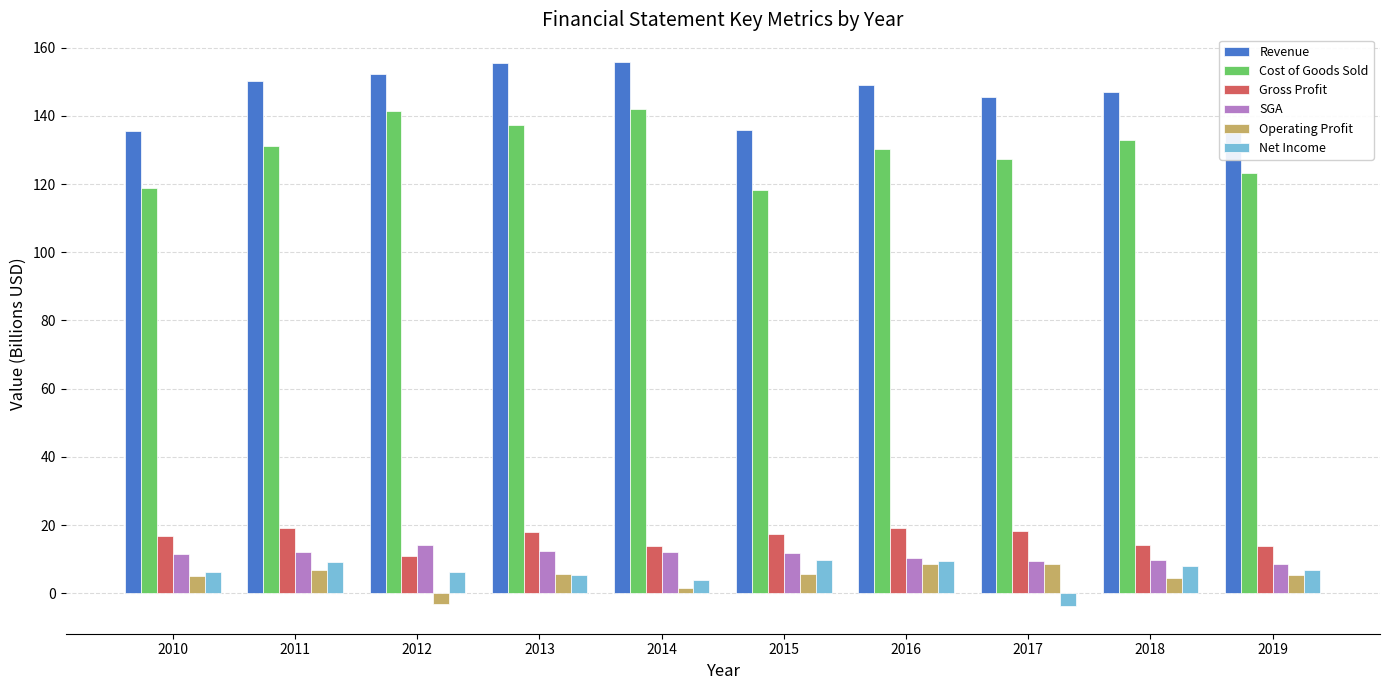

Which series changed the most between 2010 and 2015?

Net Income